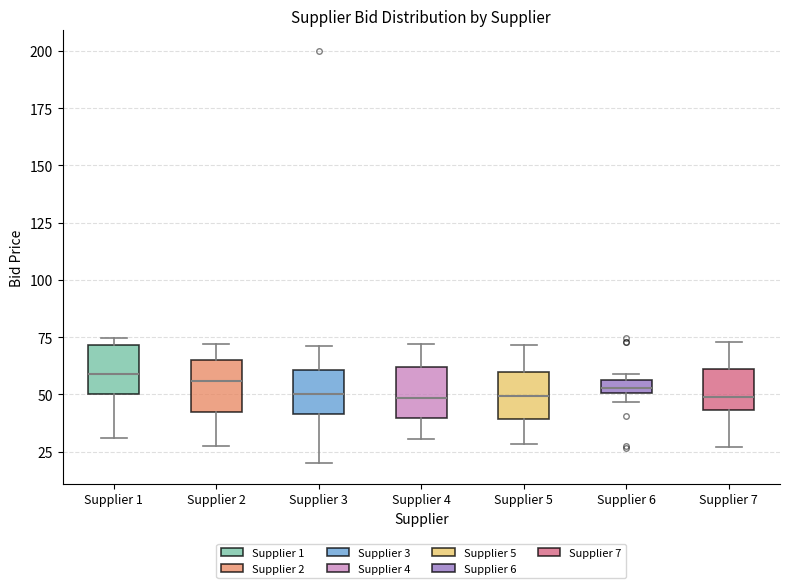

Where is the upper edge of the box for Supplier 6 on the y-axis? The values are not printed on the chart, so give them approximately, as read against the axis.

55